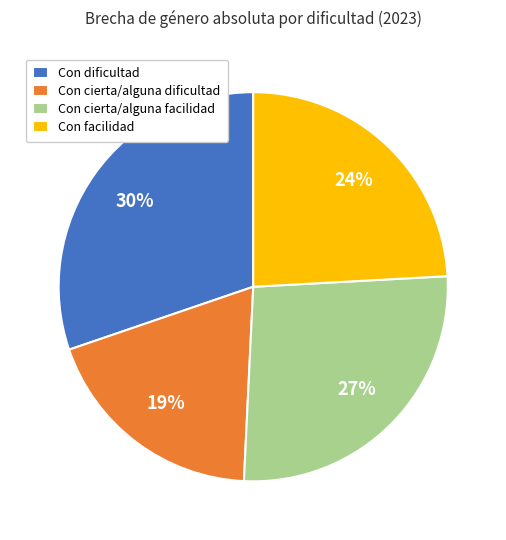

How many slices are in this pie chart?

4